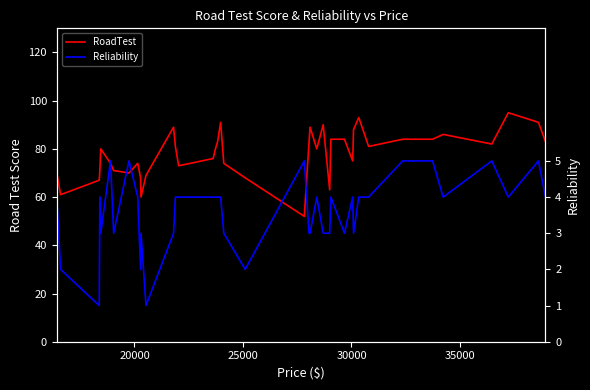

How many categories are shown in the chart?

40